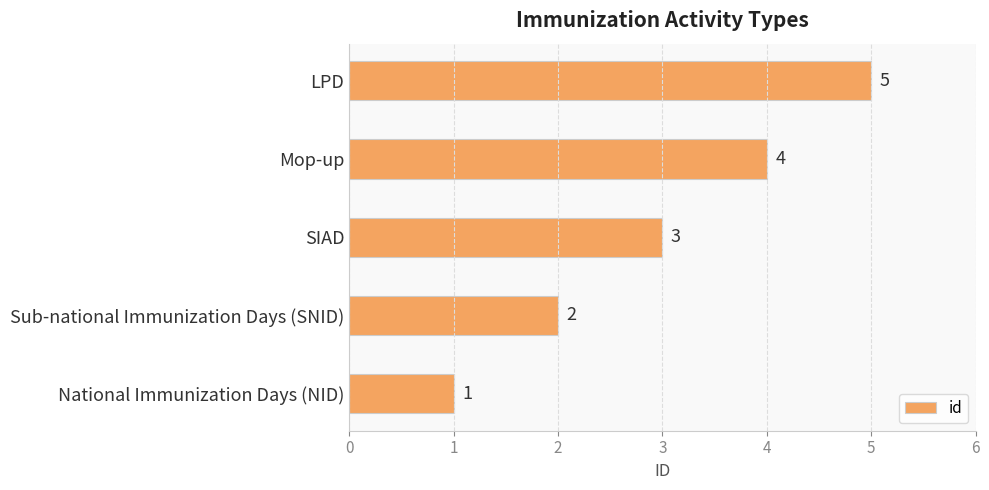

What value does the data have at Mop-up?

4